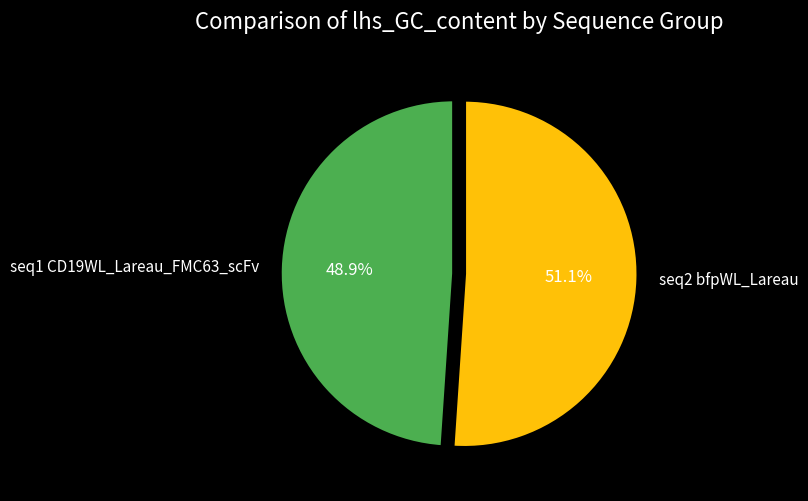

Does any single category account for the majority?

Yes